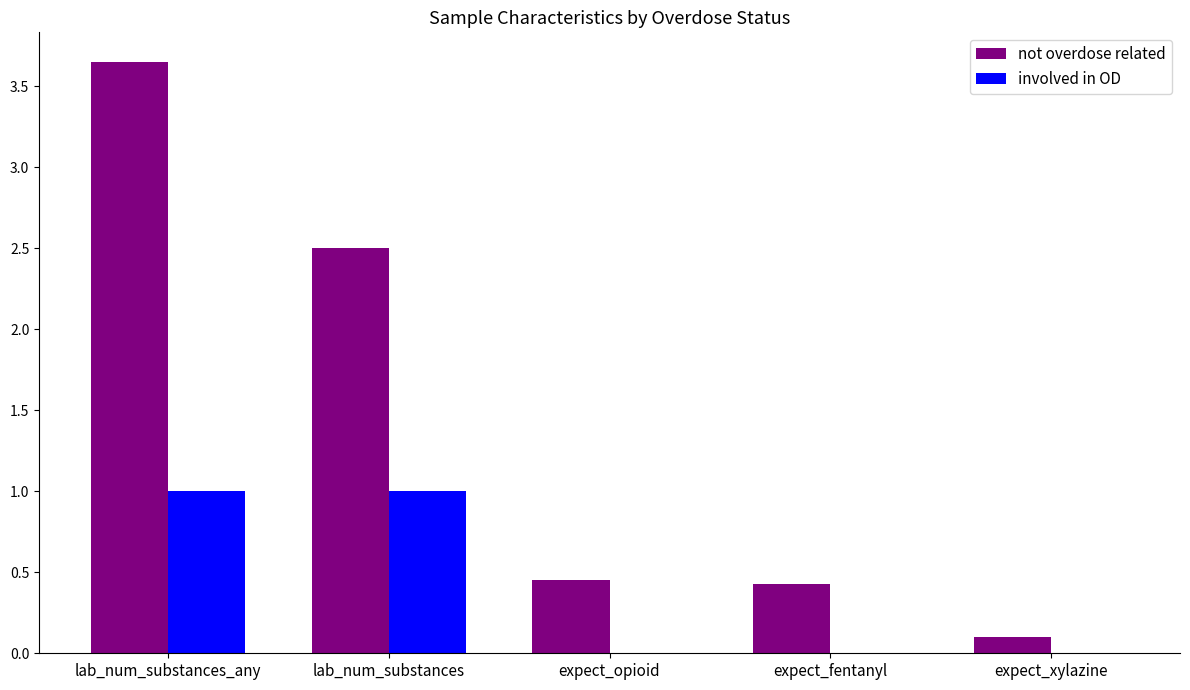

Is the value of not overdose related at lab_num_substances_any greater than the value of involved in OD at expect_xylazine?

Yes